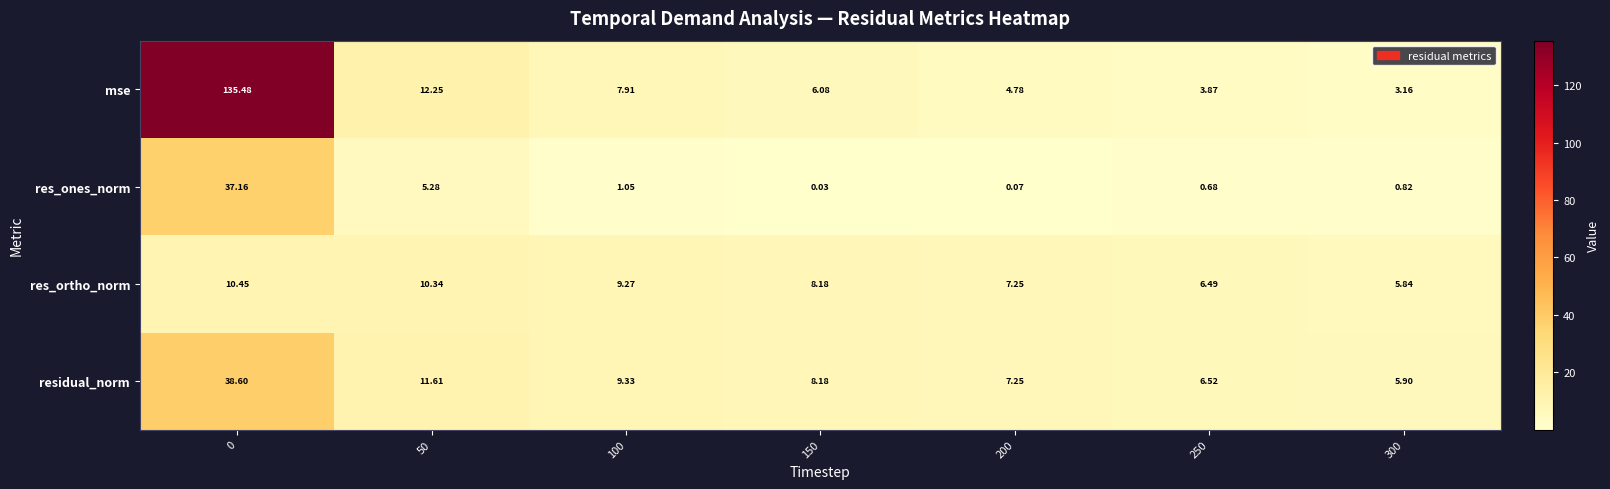

What is the difference between the highest and lowest values at 50?

7.0